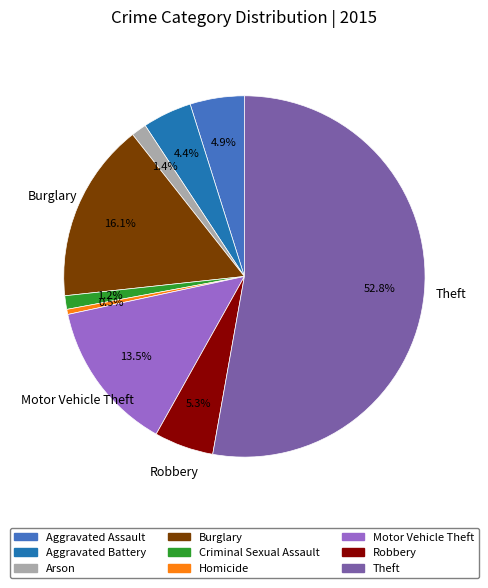

How many slices are in this pie chart?

9